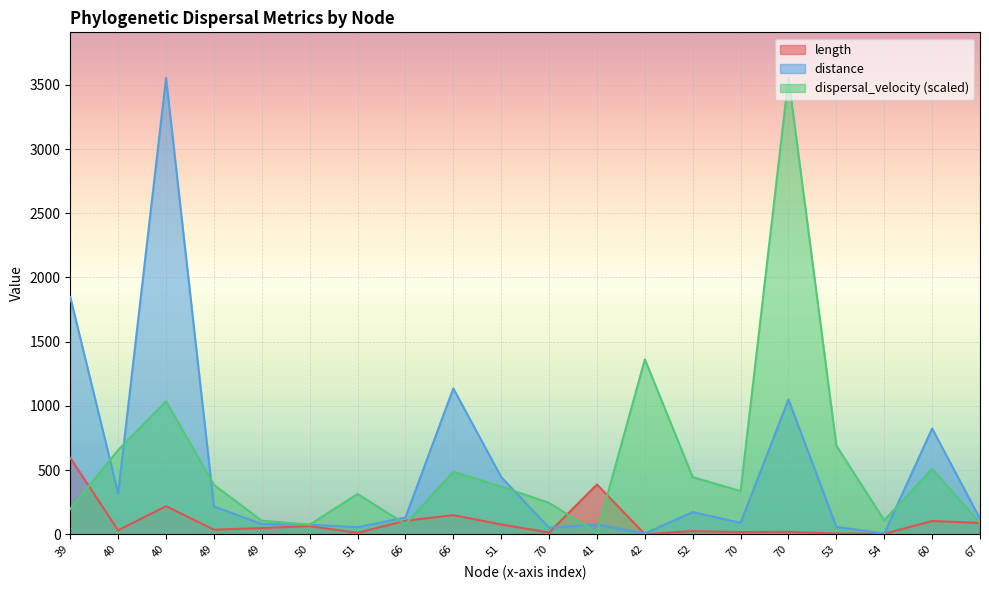

Where is the first local maximum for length?

40